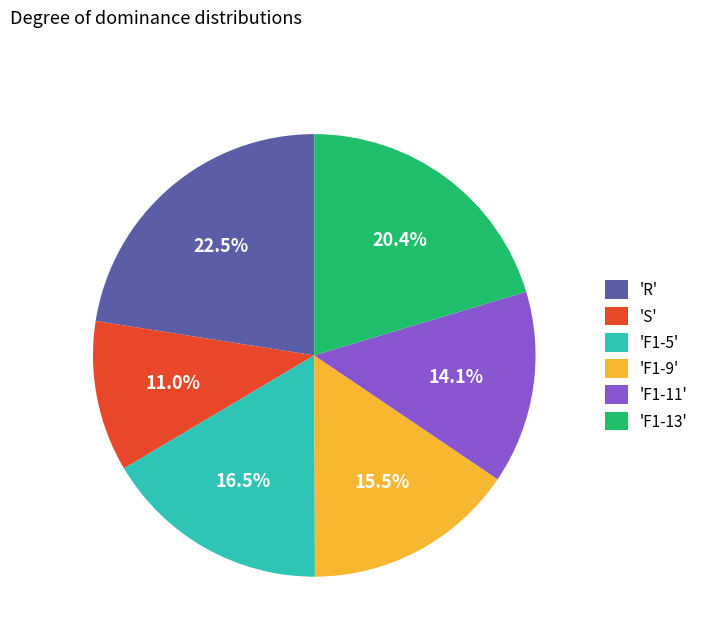

Does 'F1-9' represent more than half of the total?

No